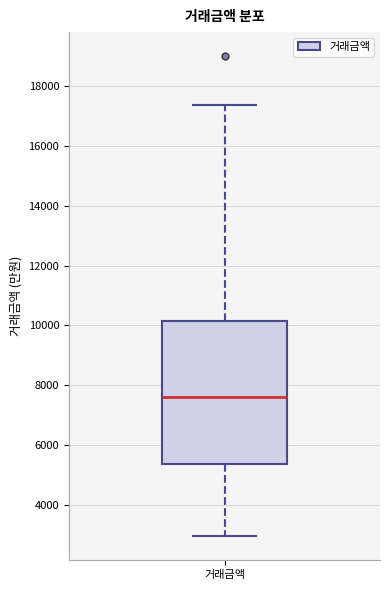

Where does the median line of the box for 거래금액 sit on the y-axis? The values are not printed on the chart, so give them approximately, as read against the axis.

7600